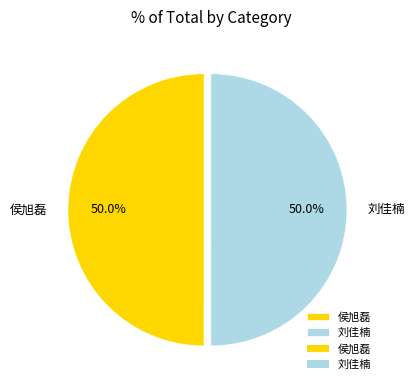

Combined, what portion of the pie is 侯旭磊 and 刘佳楠?

100.0%